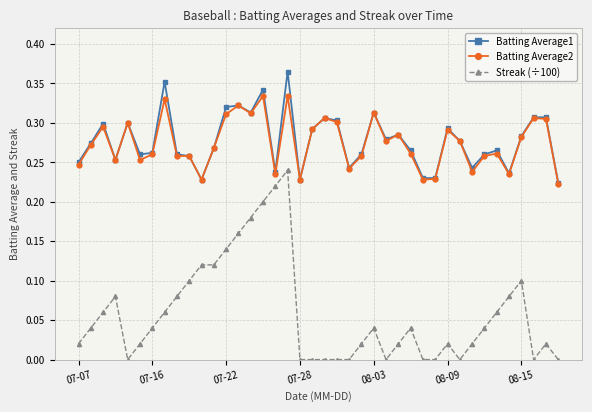

How many lines are shown in the chart?

3